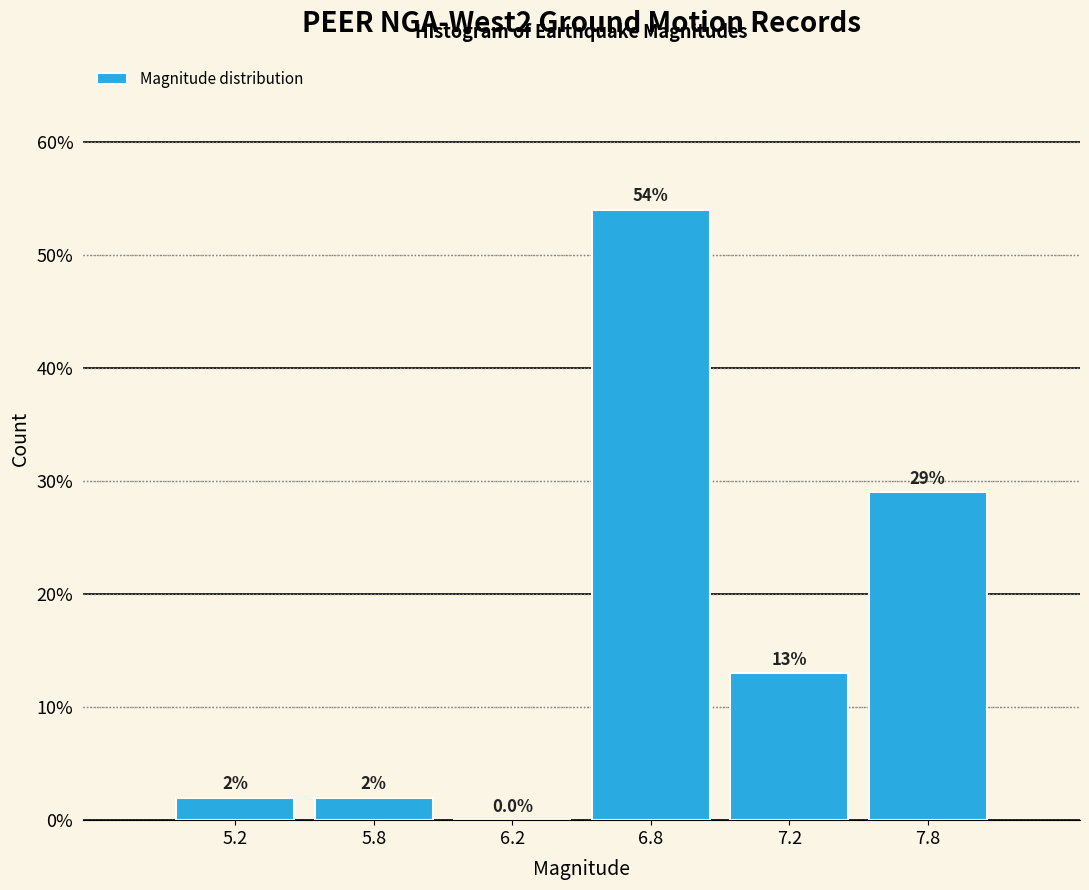

Reading right to left, what are all the values shown in this chart?

7.8=29.0	7.2=13.0	6.8=54.0	6.2=0.0	5.8=2.0	5.2=2.0